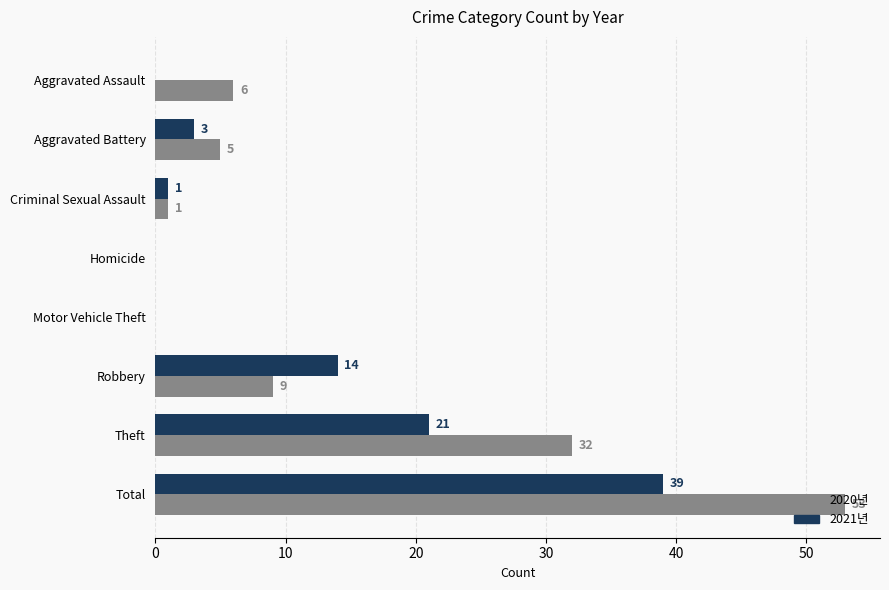

At which category is the sum across all series the highest?

Total